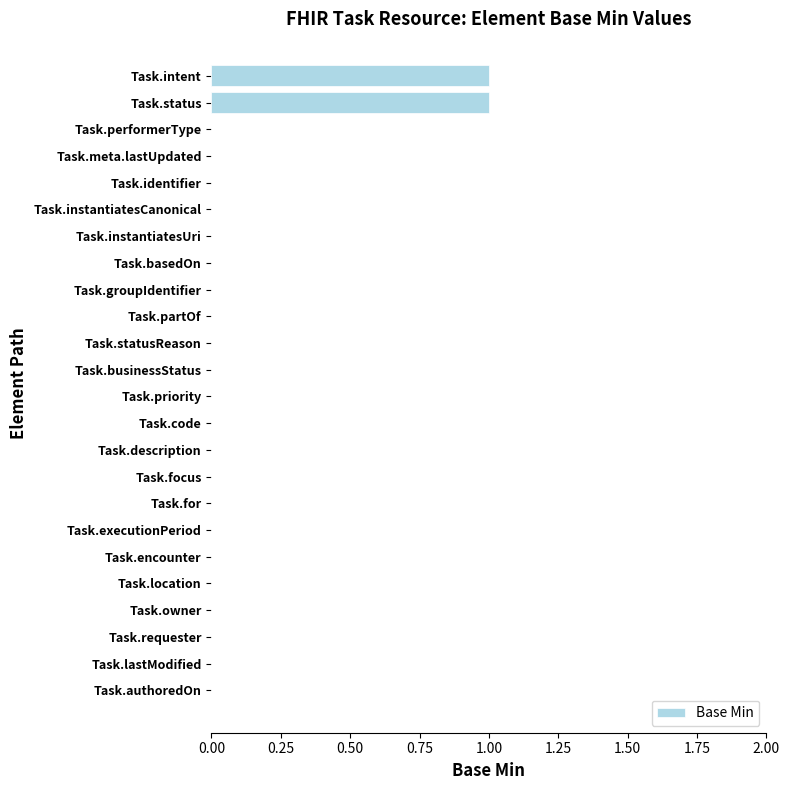

What is the change in value from Task.lastModified to Task.intent?

+1